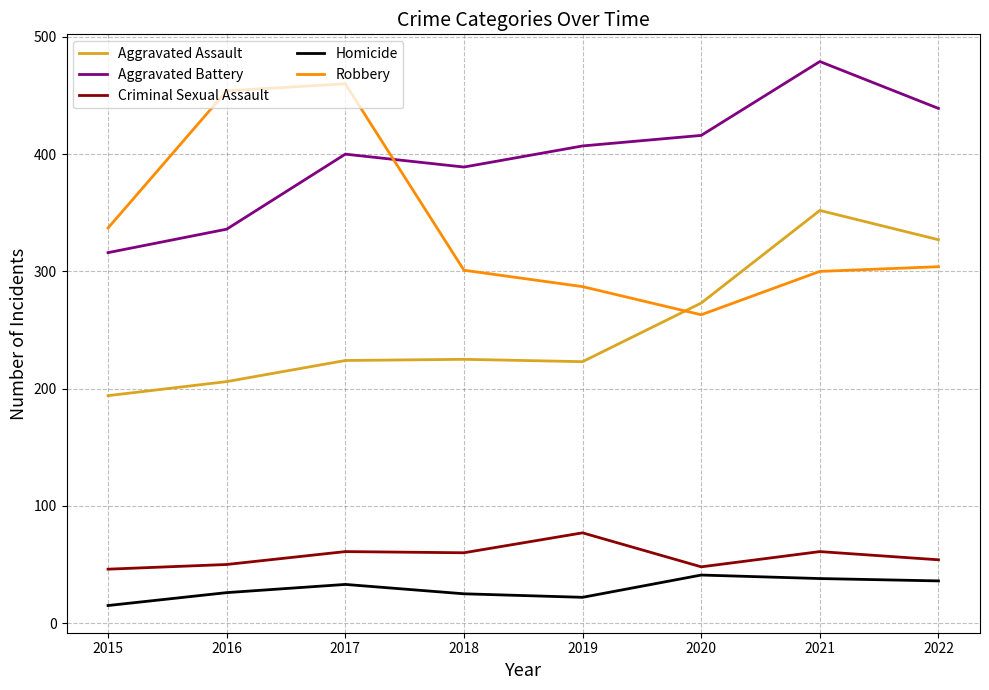

Read the Aggravated Assault value at 2020, to the nearest 10.

270